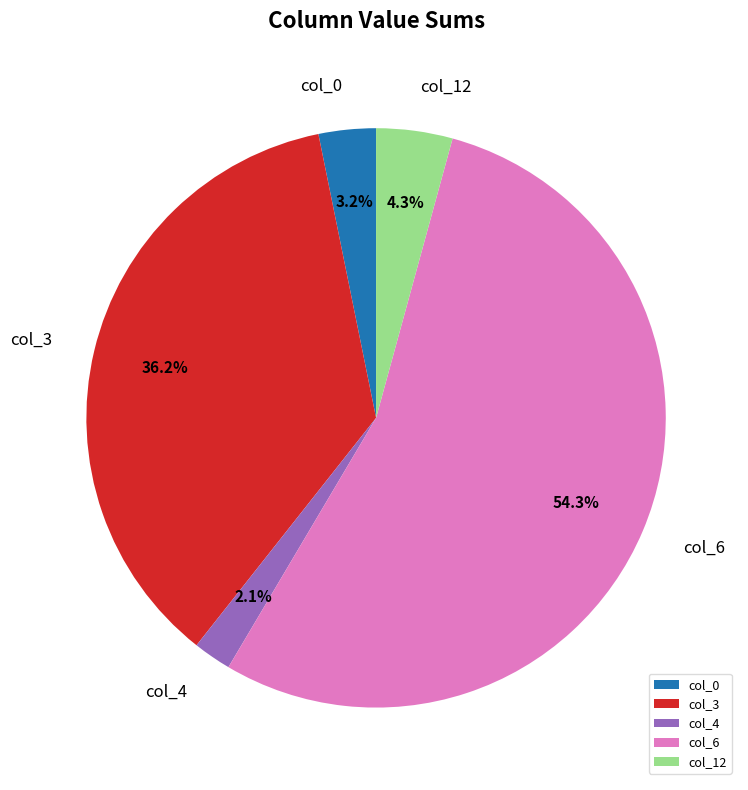

How many slices are in this pie chart?

5